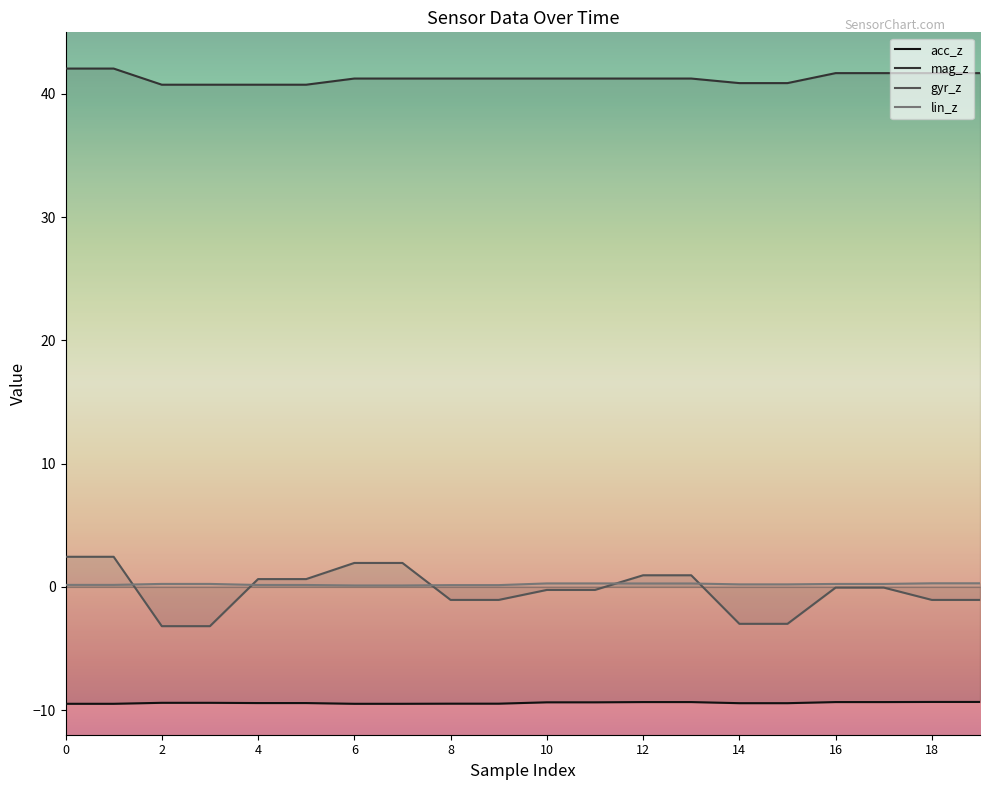

Read the acc_z value at 10.

-9.4